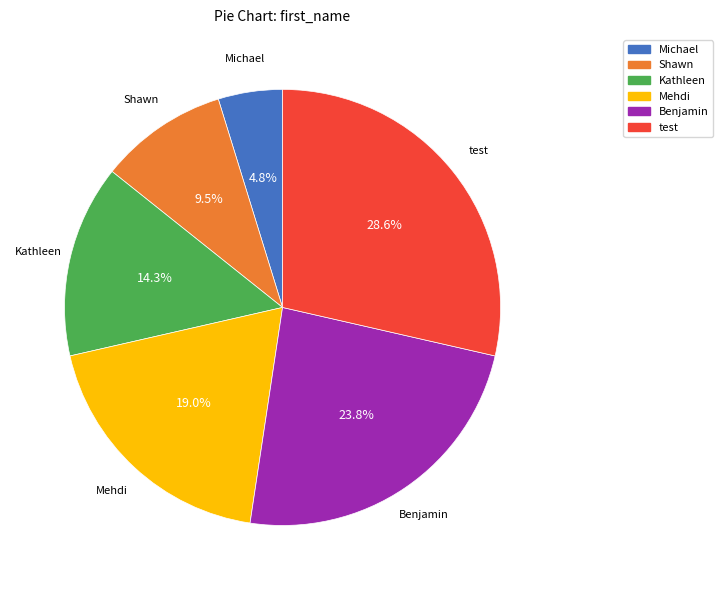

Between Kathleen and test, which is larger?

test